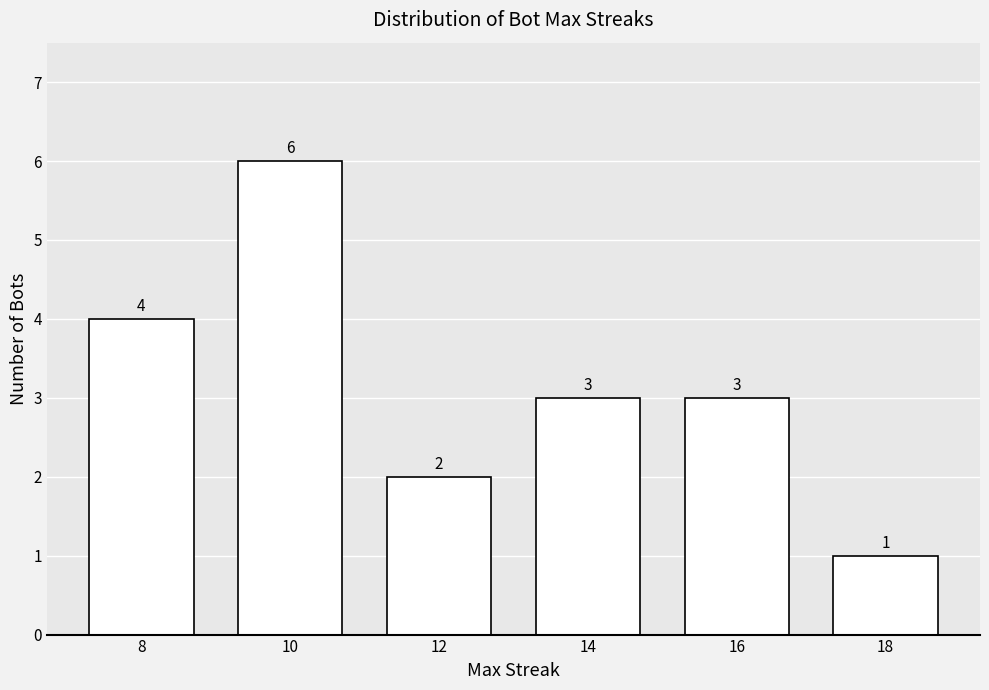

What is the difference between the values at 14 and 10?

3